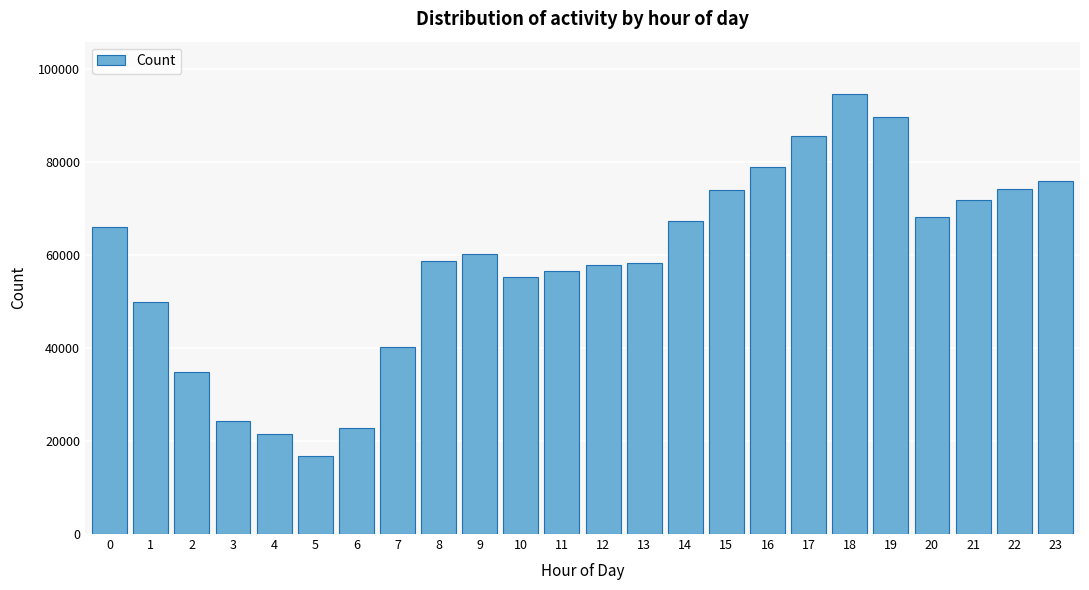

What is the average value?

58530